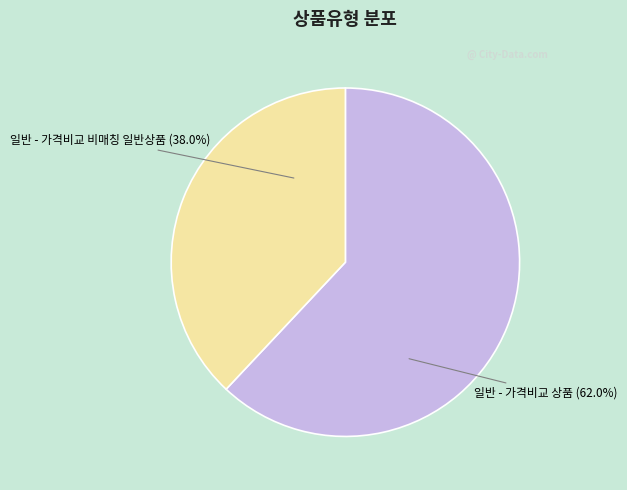

Is there a majority slice in this chart?

Yes